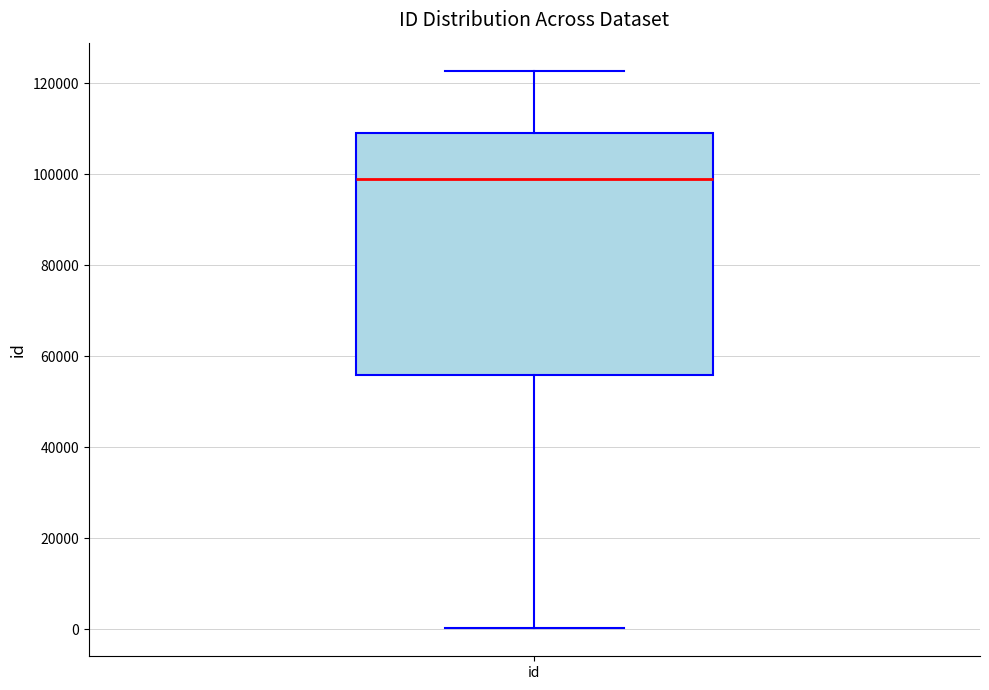

Transcribe this box plot: give where the median line is, the range the box spans, and where the two whiskers end, as read against the y-axis. The values are not printed on the chart, so give them approximately, as read against the axis.

median 98000, box 56000 to 110000, whiskers 0 to 122000